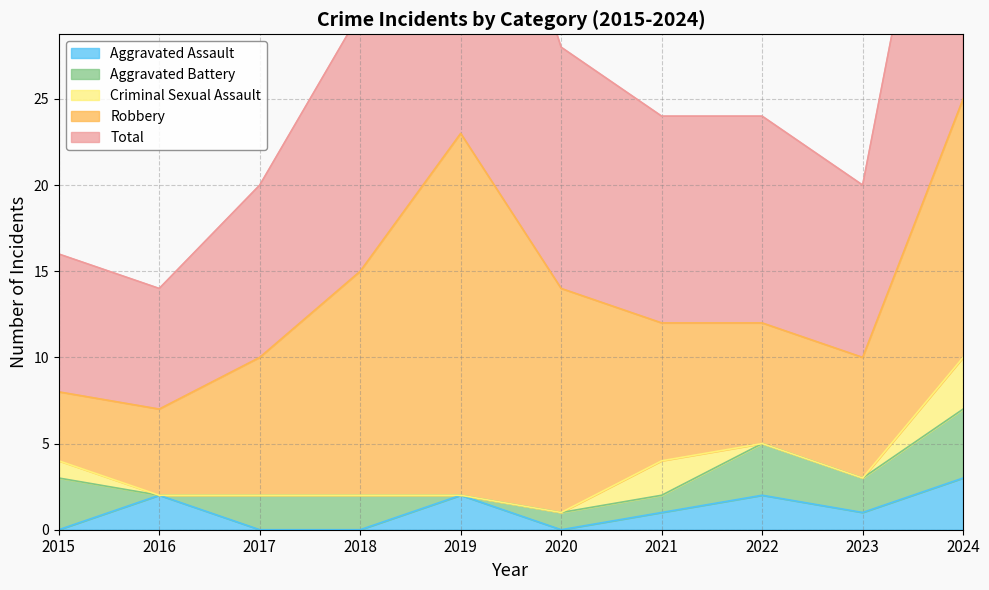

How many series are shown in this chart?

5